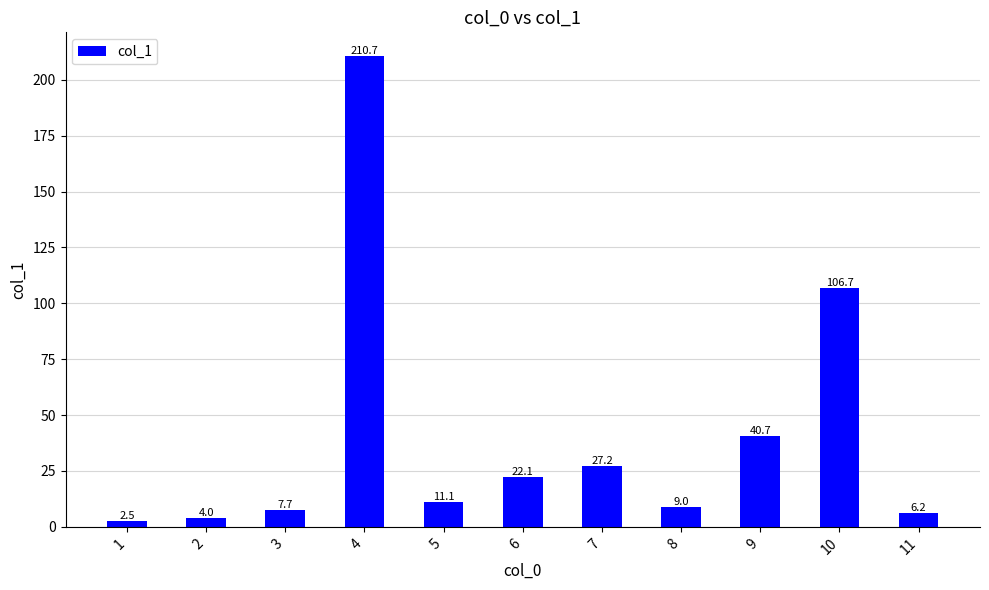

How many data points are less than 11?

5